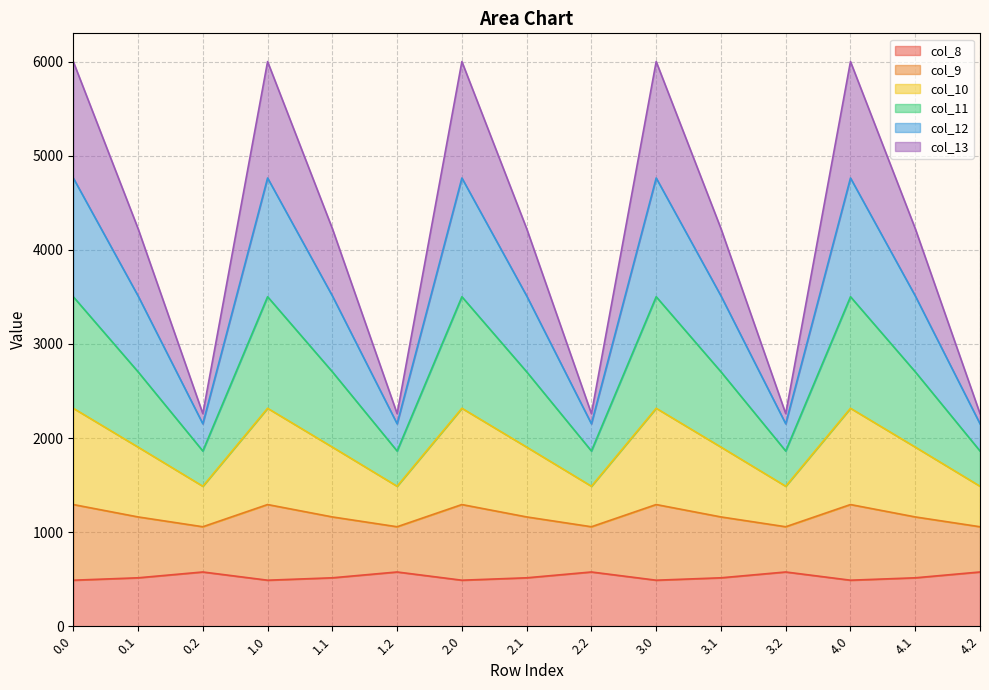

What is the total value across all series at 1.1?

4226.1